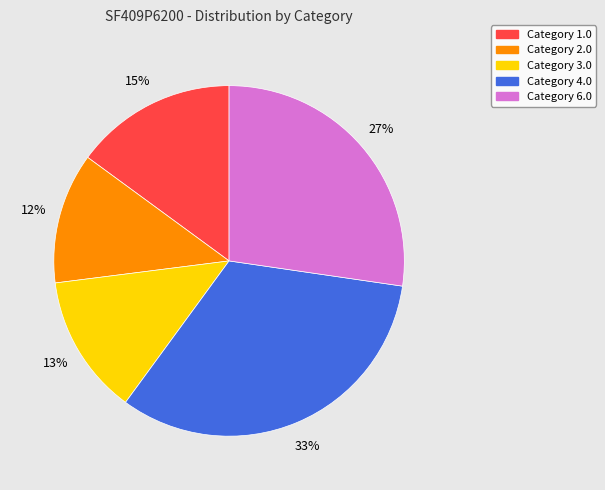

Is there any slice that represents more than half of the pie?

No